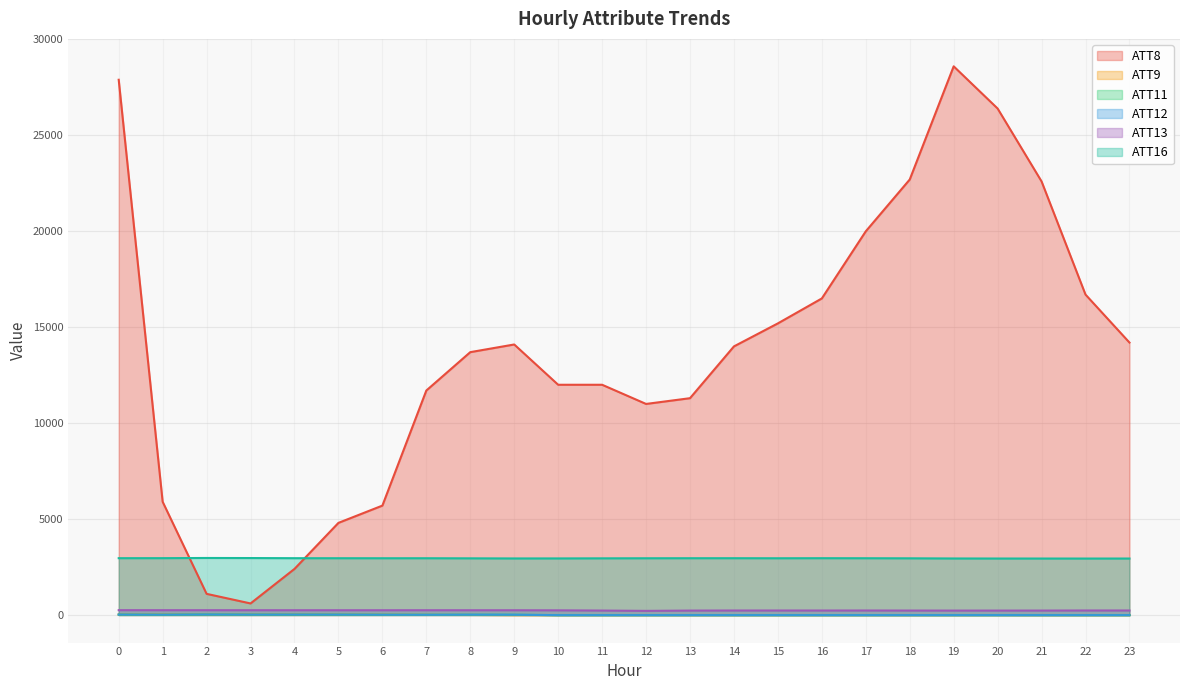

Does the chart have visible grid lines?

Yes